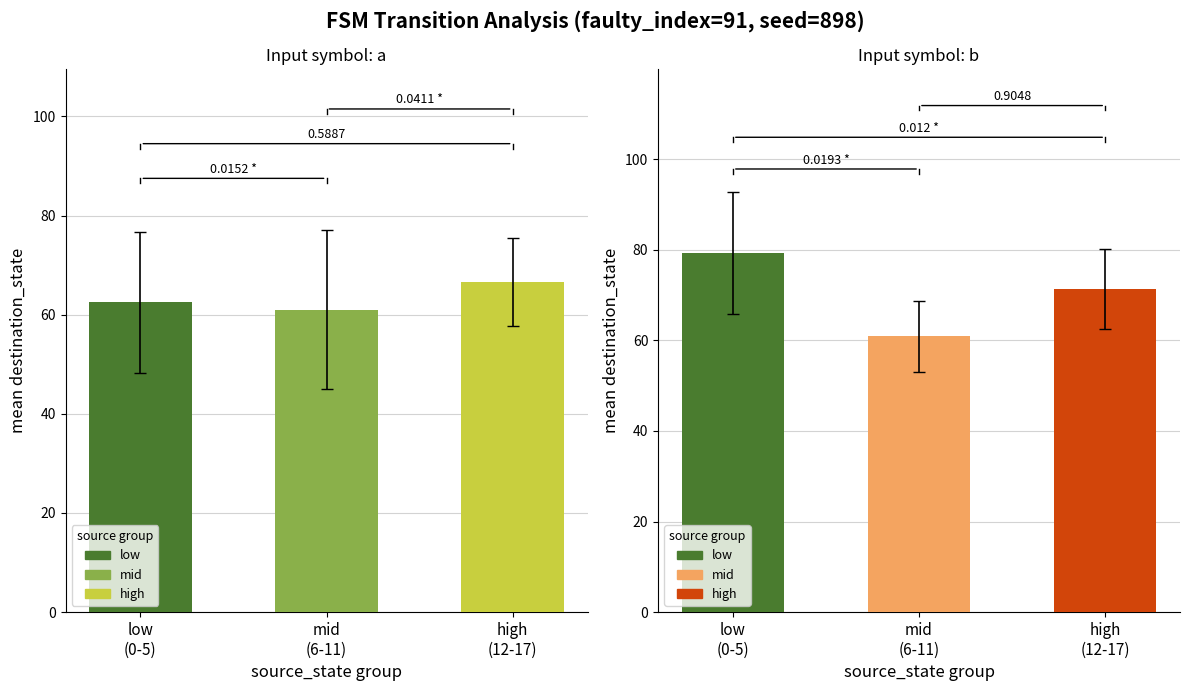

Which category has the lowest value across all series?

mid
(6-11)